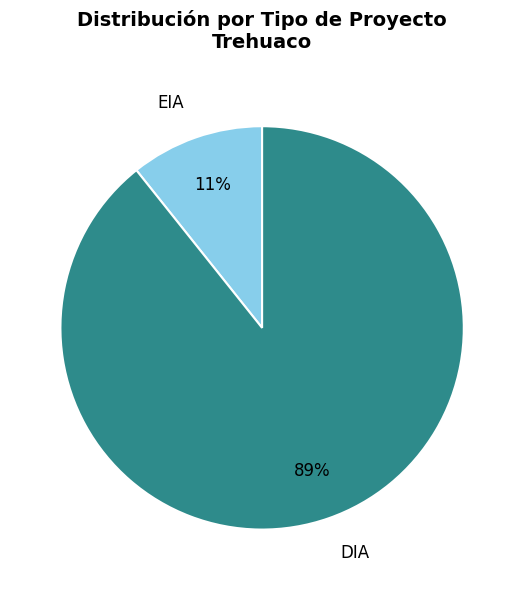

Rank the categories by value from highest to lowest.

DIA, EIA